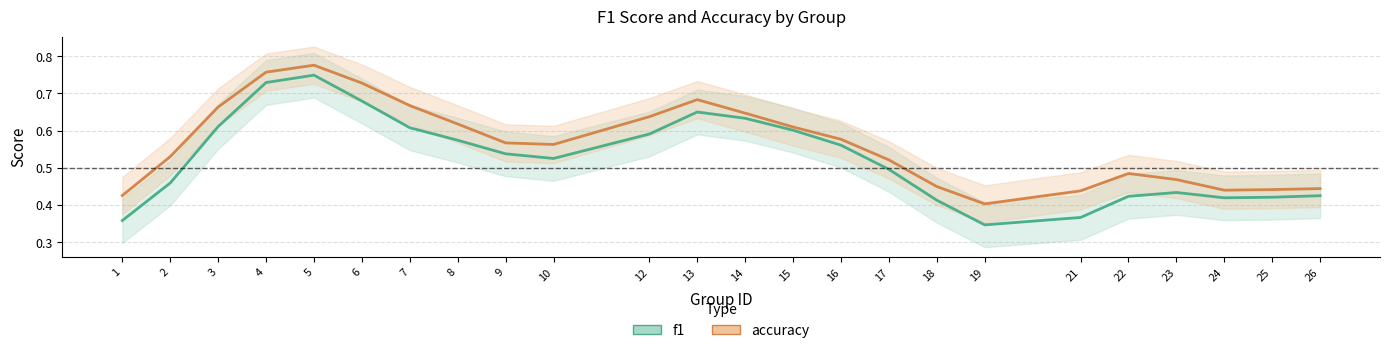

Which series changed the most between 10 and 13?

f1